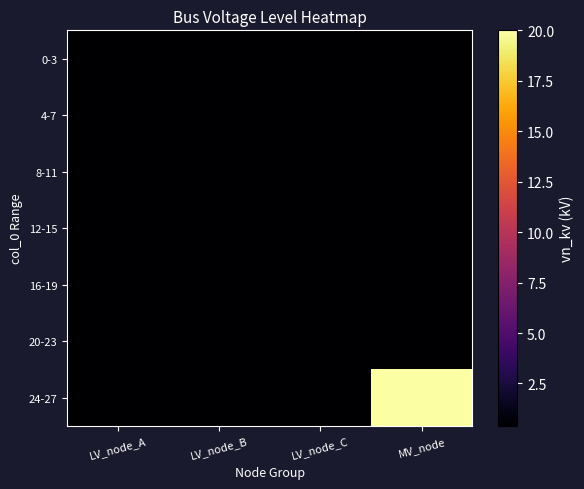

Rank the series at LV_node_B from lowest to highest value.

0-3, 4-7, 8-11, 12-15, 16-19, 20-23, 24-27